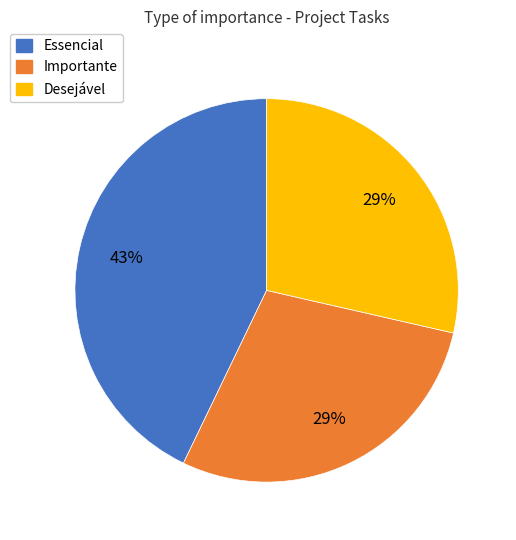

What is the largest slice in the pie chart?

Essencial